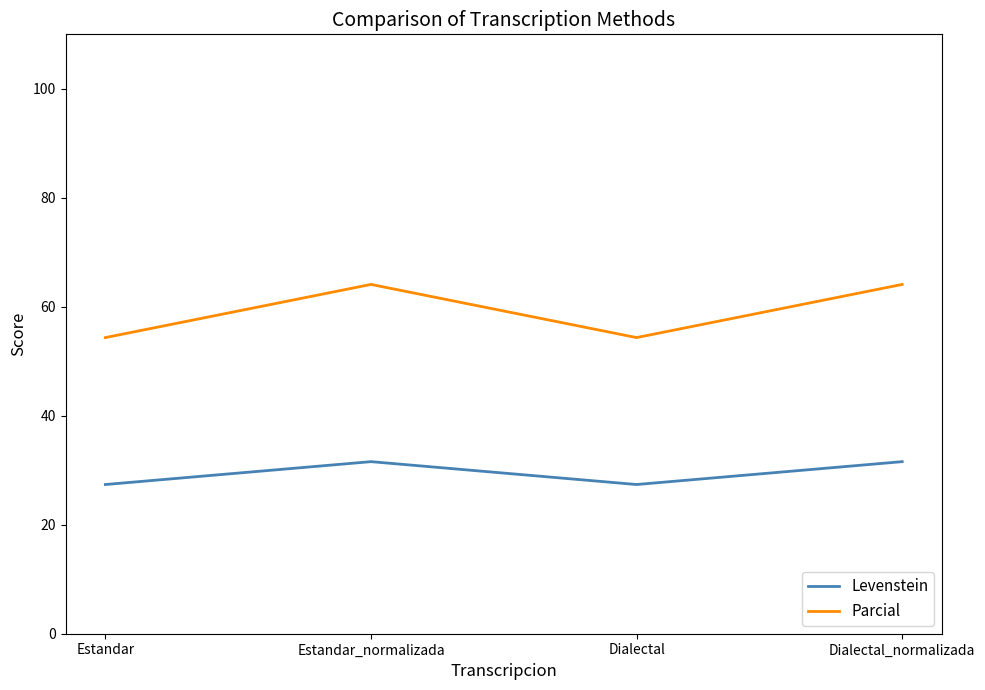

Is it true that Levenstein equals 9.2 at Dialectal?

False